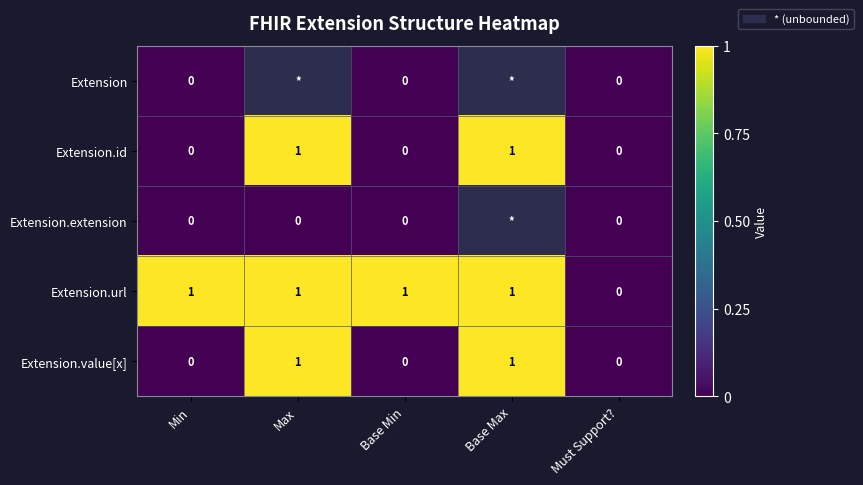

What is the sum of all Extension.url values?

4